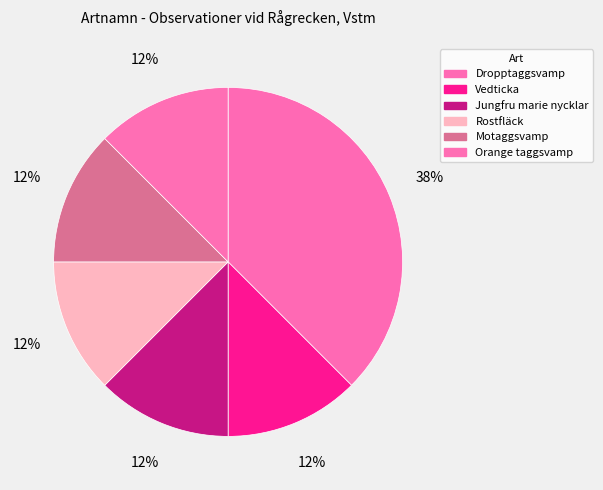

To the nearest percent, what portion does Motaggsvamp represent?

12%